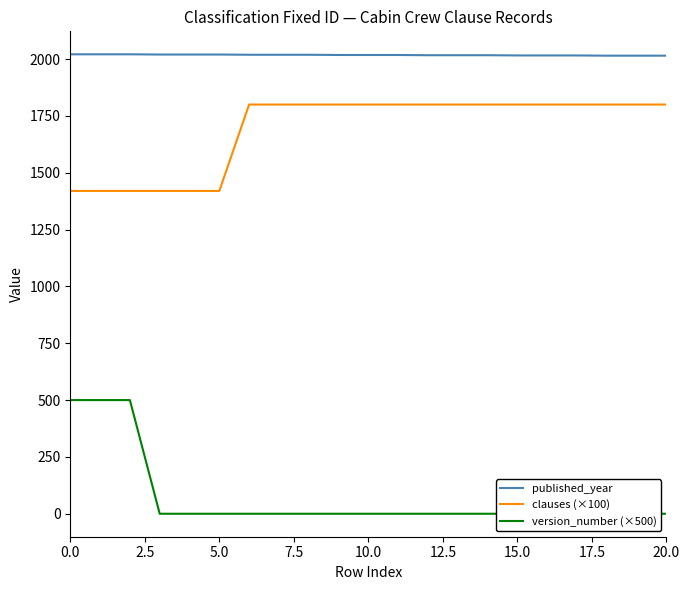

What is the total value across all series at 14?

3817